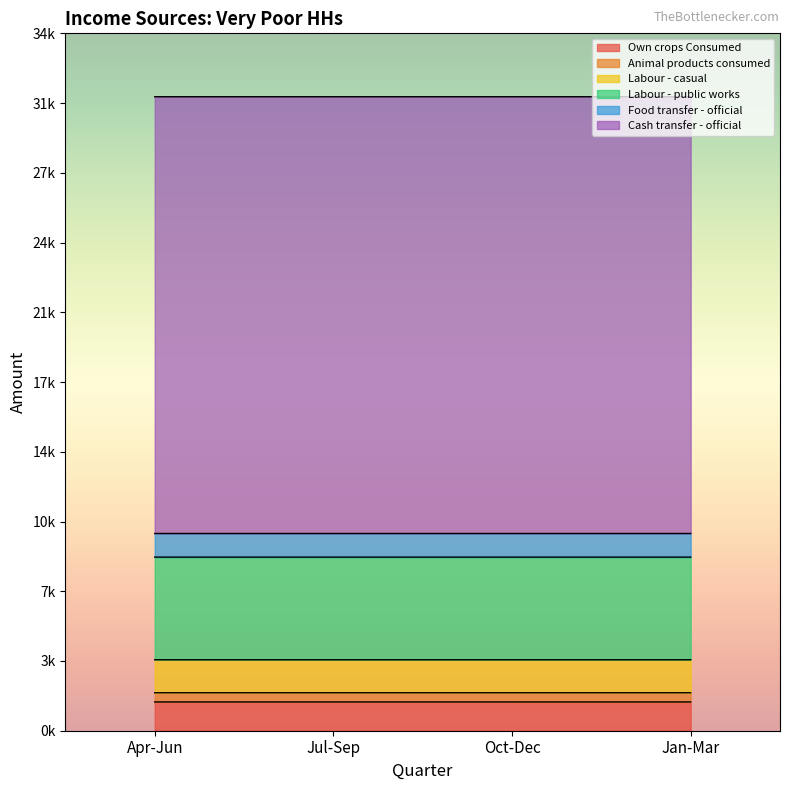

What is the label of the 4th point from the right?

Apr-Jun